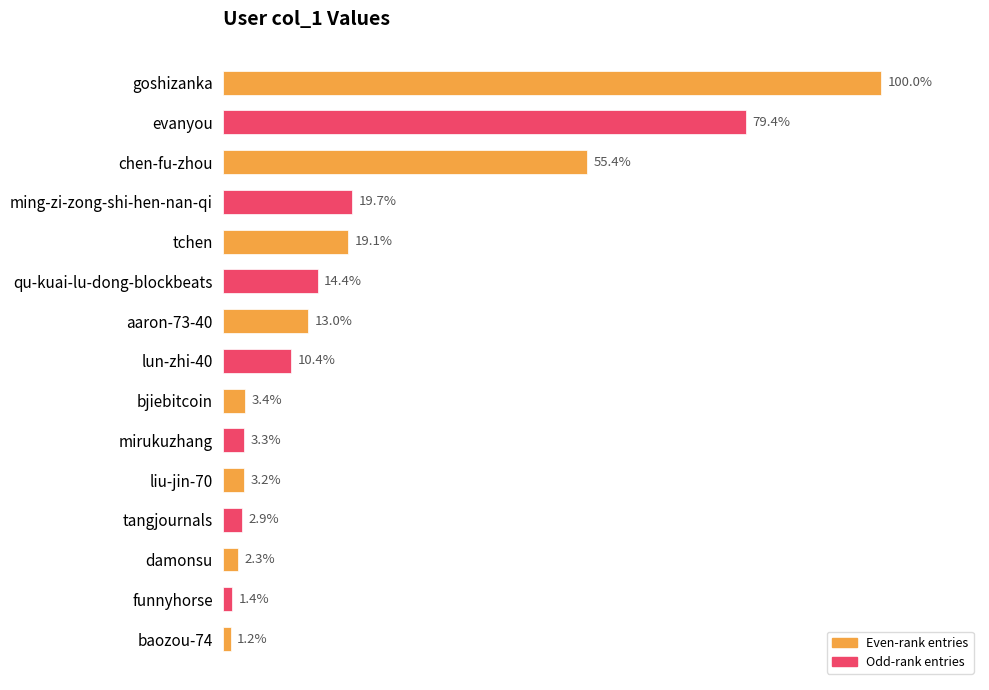

Does the chart contain any negative values?

No